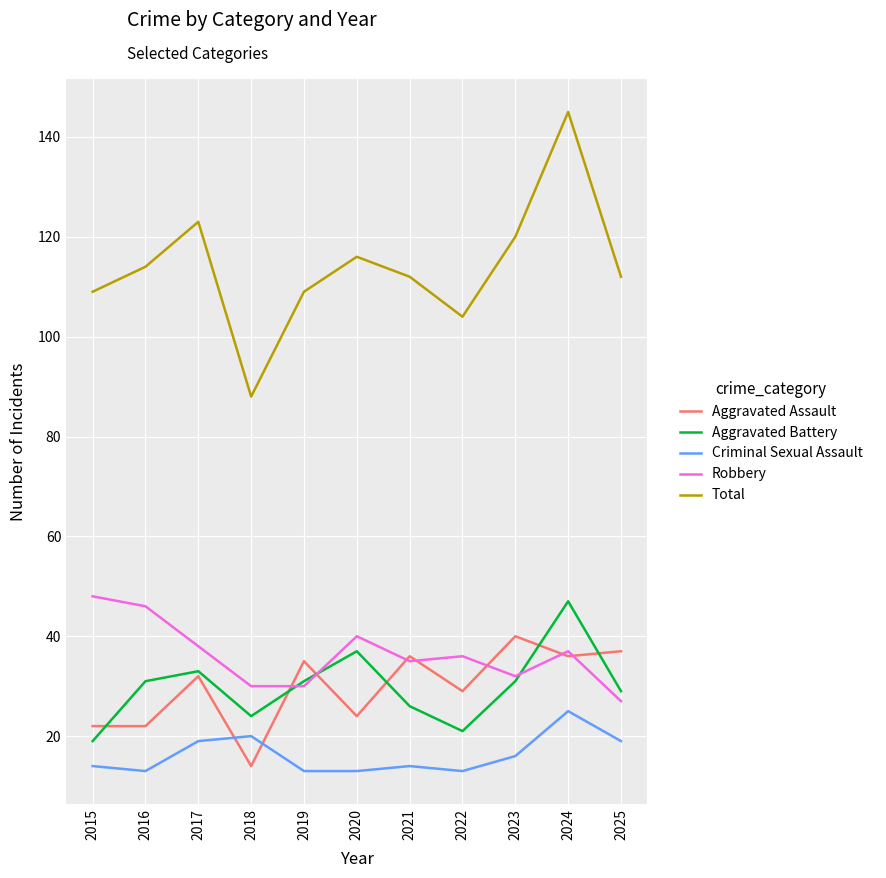

Where is the first local maximum for Robbery?

2020